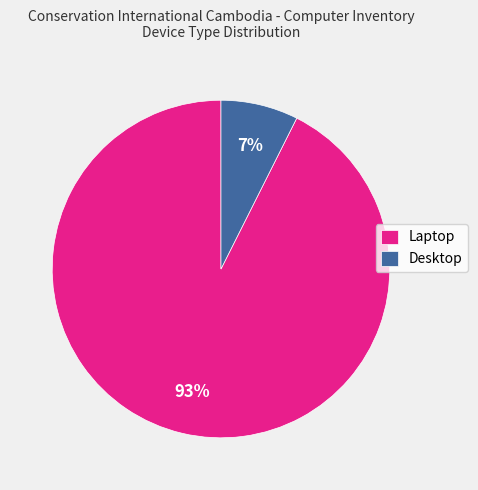

To the nearest percent, what is the average slice percentage?

50%